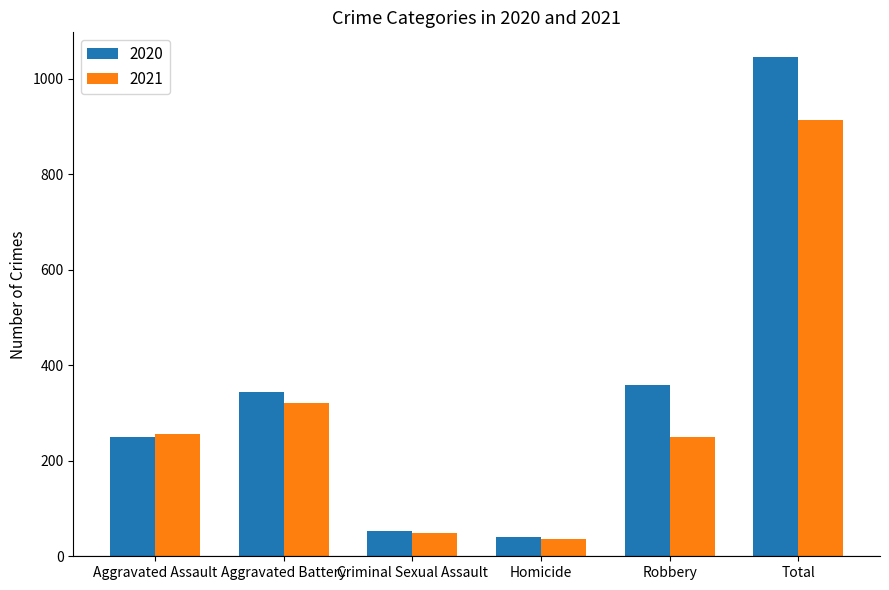

How many groups of bars are there?

6